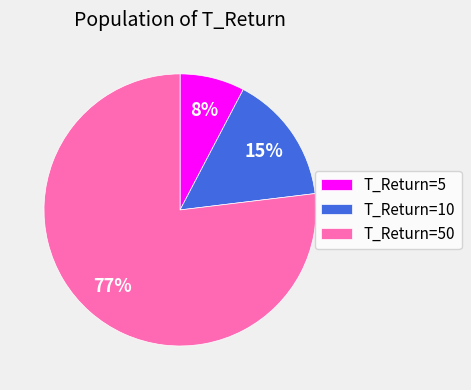

Which has a higher value, T_Return=10 or T_Return=5?

T_Return=10